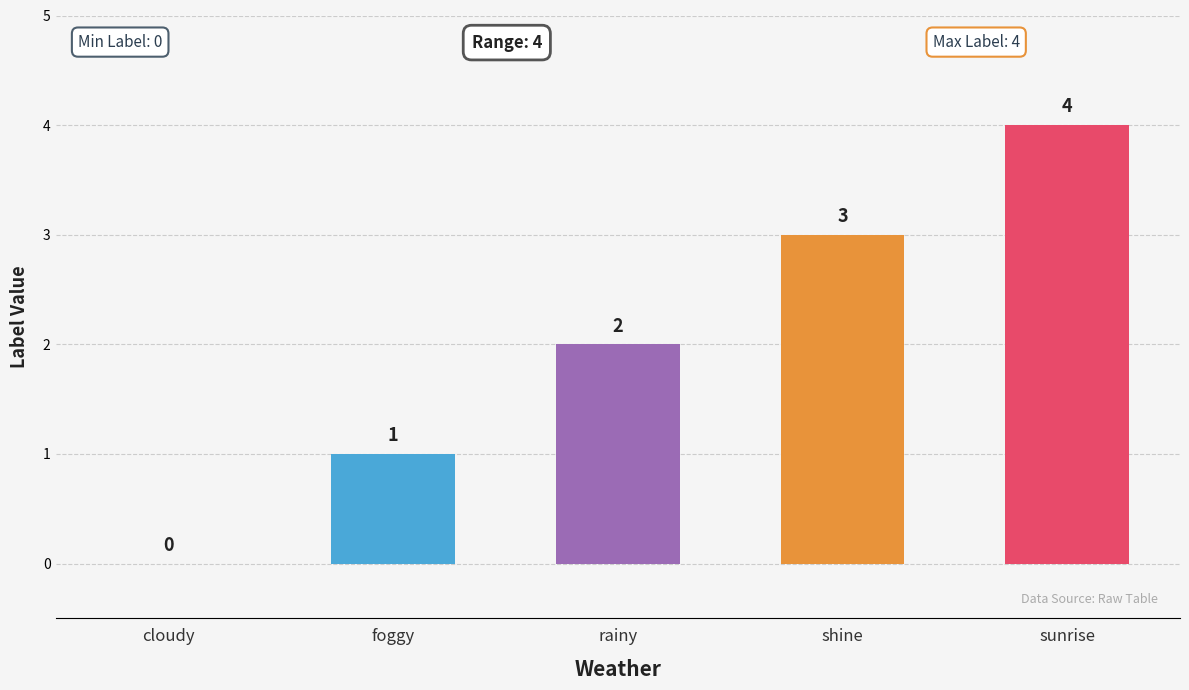

What is the sum of the values at sunrise and rainy?

6